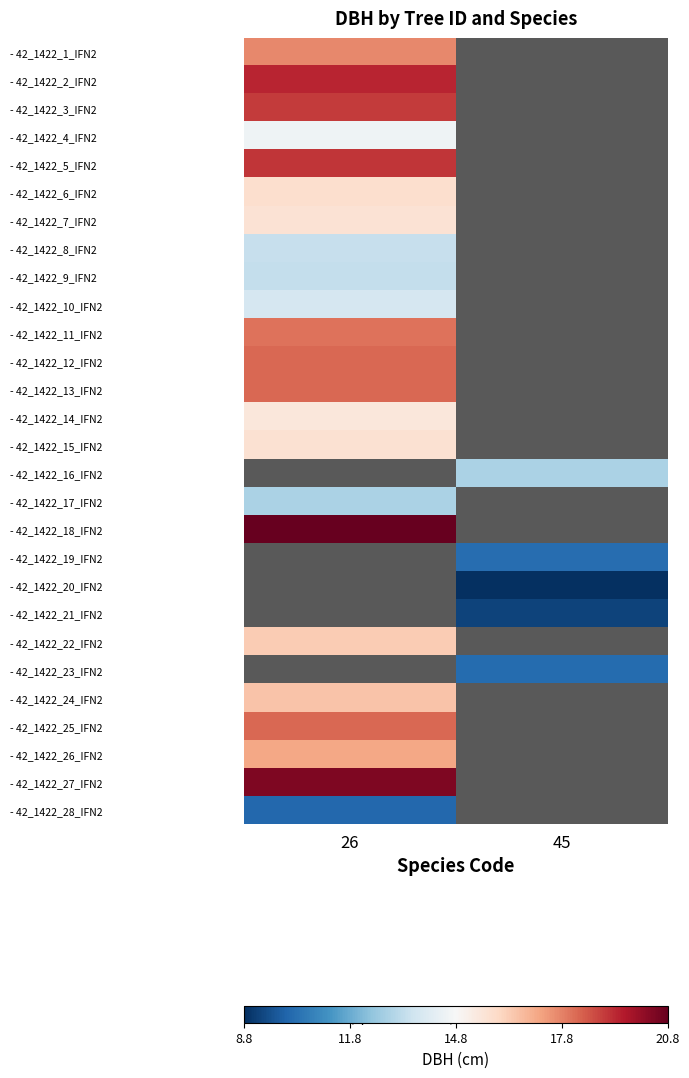

How many positive values does the - 42_1422_25_IFN2 series have?

1